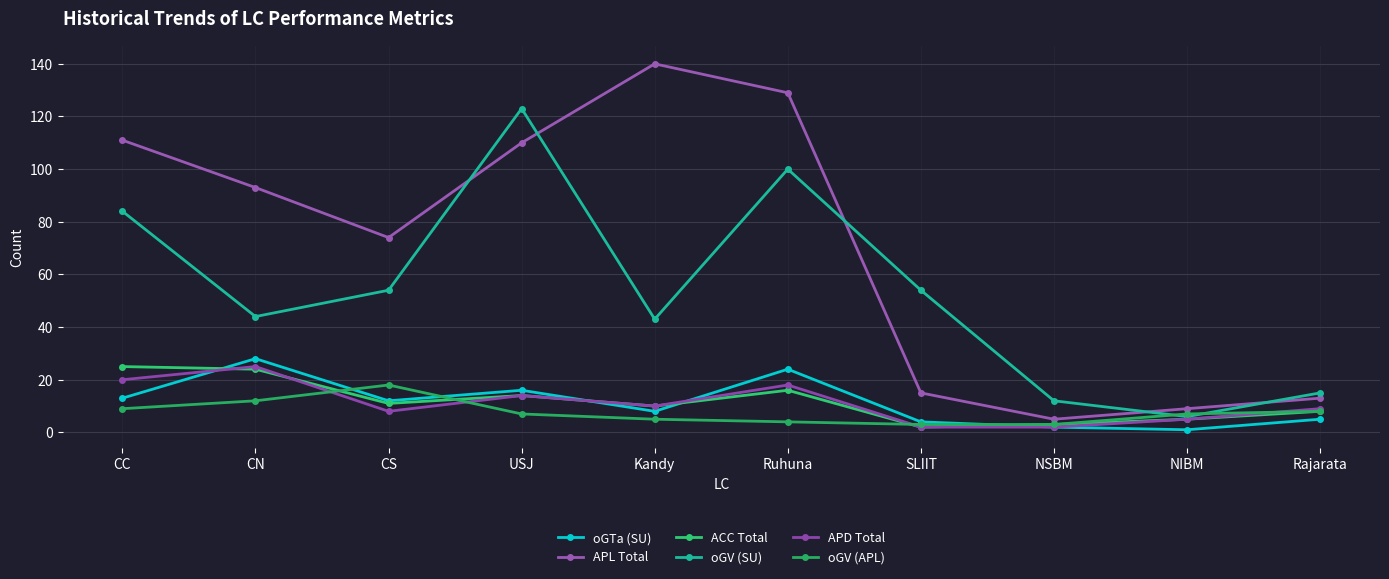

What is the value of the oGTa (SU) point at the 5th from the left?

8